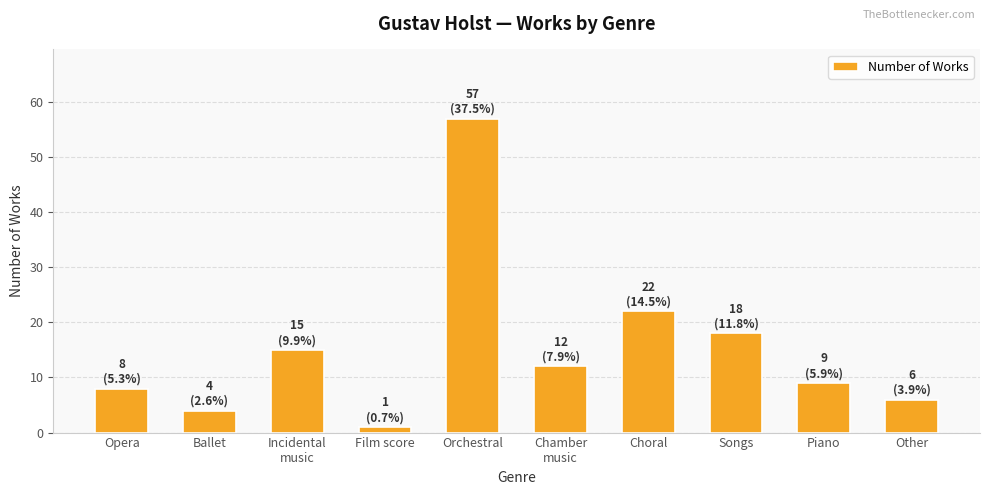

What is the sum of the values at Orchestral and Songs?

75